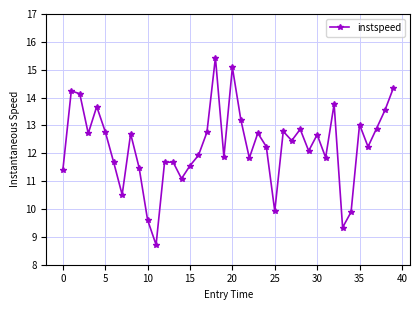

What is the smallest value displayed?

8.7